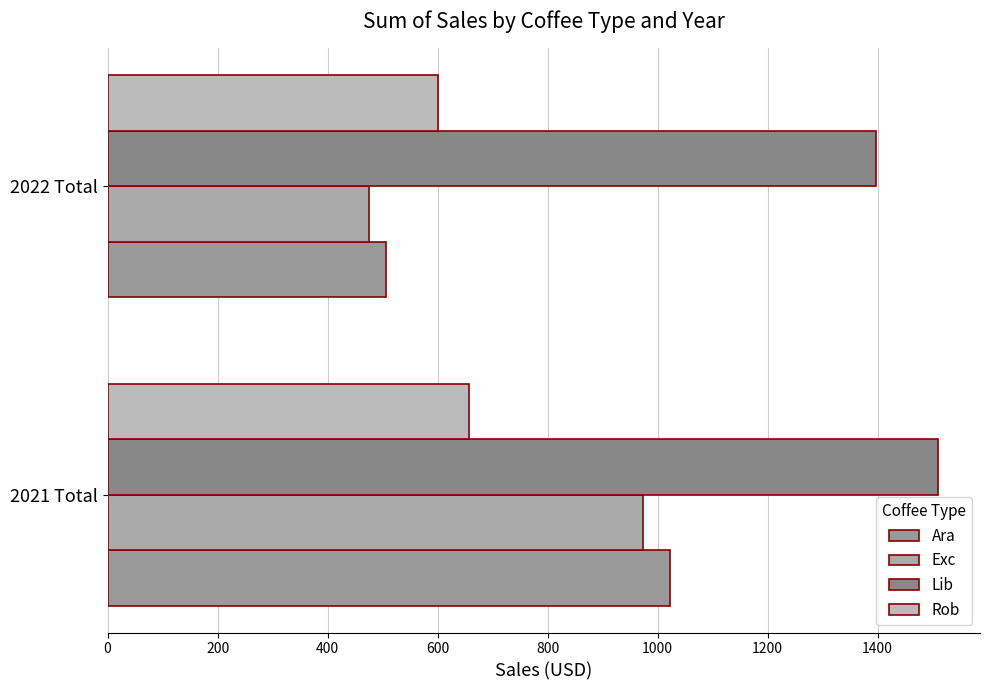

Rank the series by their maximum value, from lowest to highest.

Rob, Exc, Ara, Lib